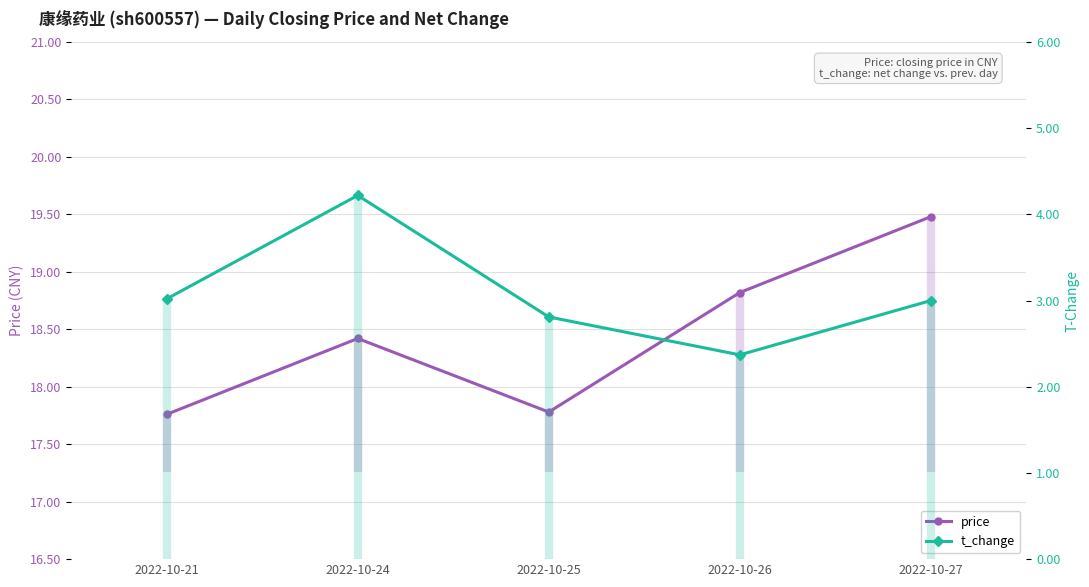

How many interior local peaks does the price series have?

1